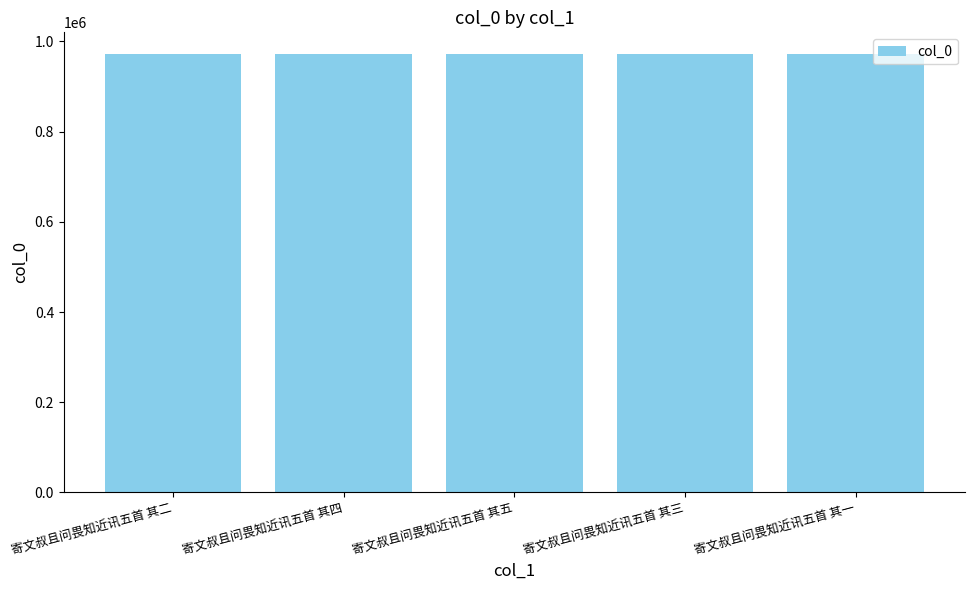

What is the average value?

971728